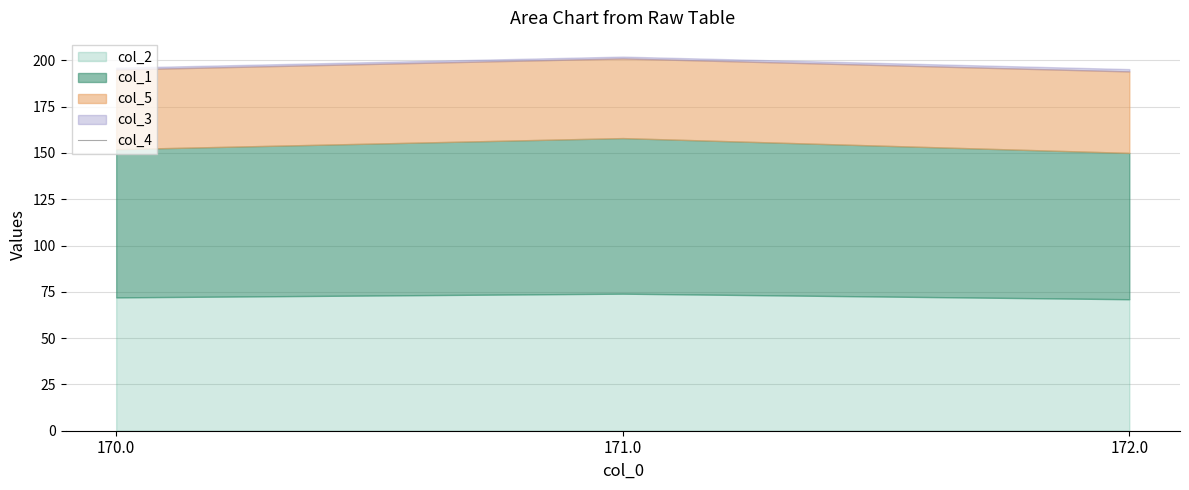

At which category is the sum across all series the highest?

171.0